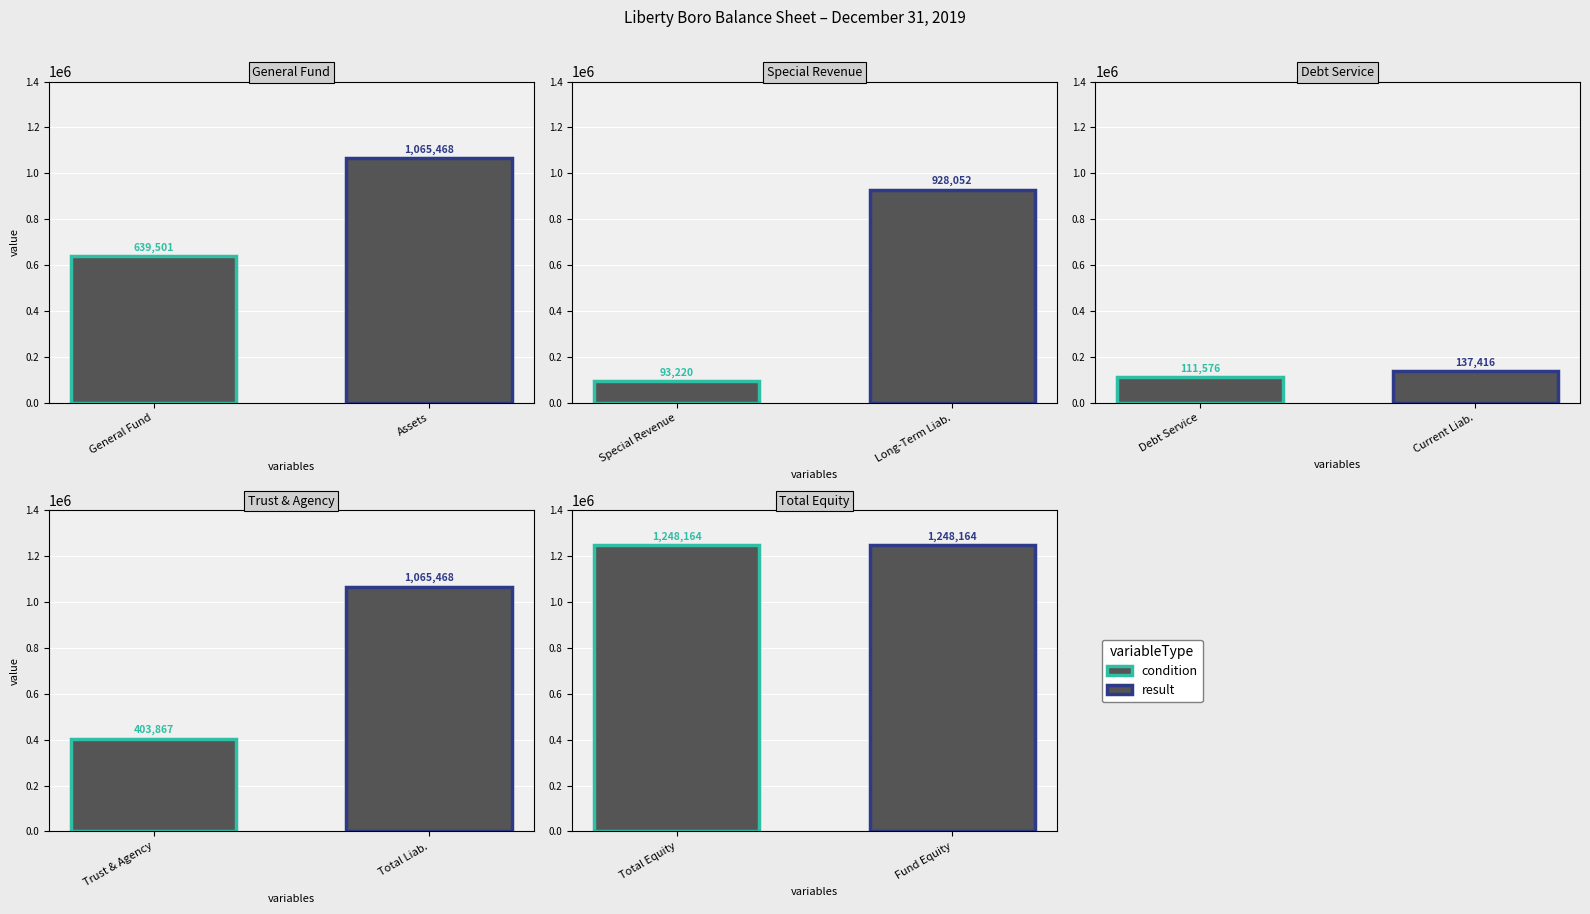

Rank the series by their average value, from highest to lowest.

result, condition